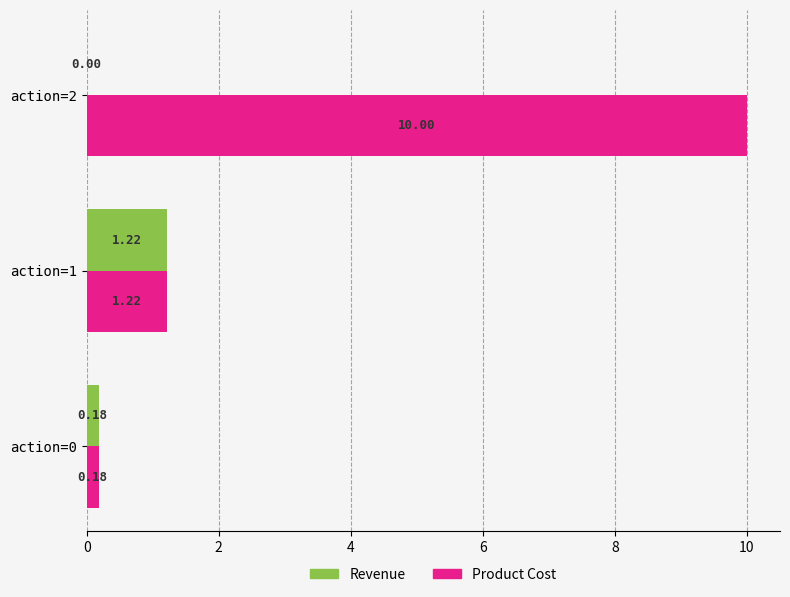

What is the total value across all series at action=2?

10.0